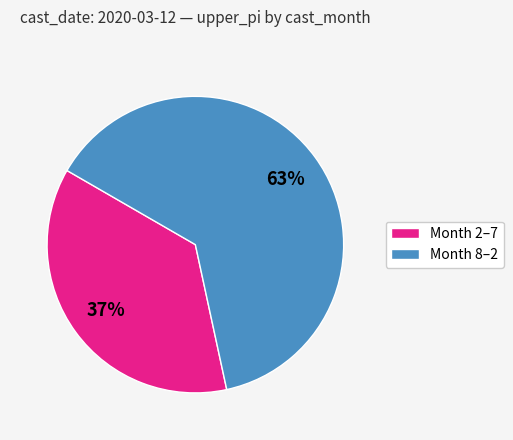

Count the number of slices in the pie.

2